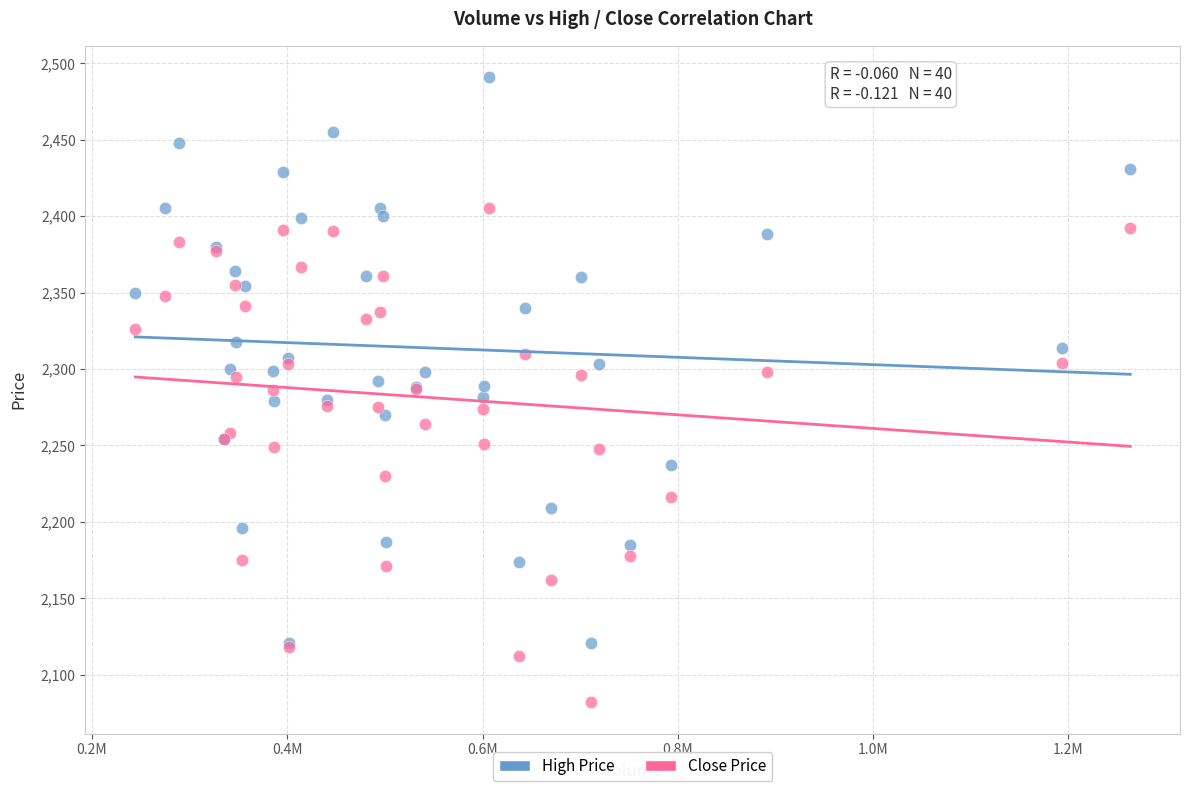

Which series reaches the maximum Y coordinate?

High Price